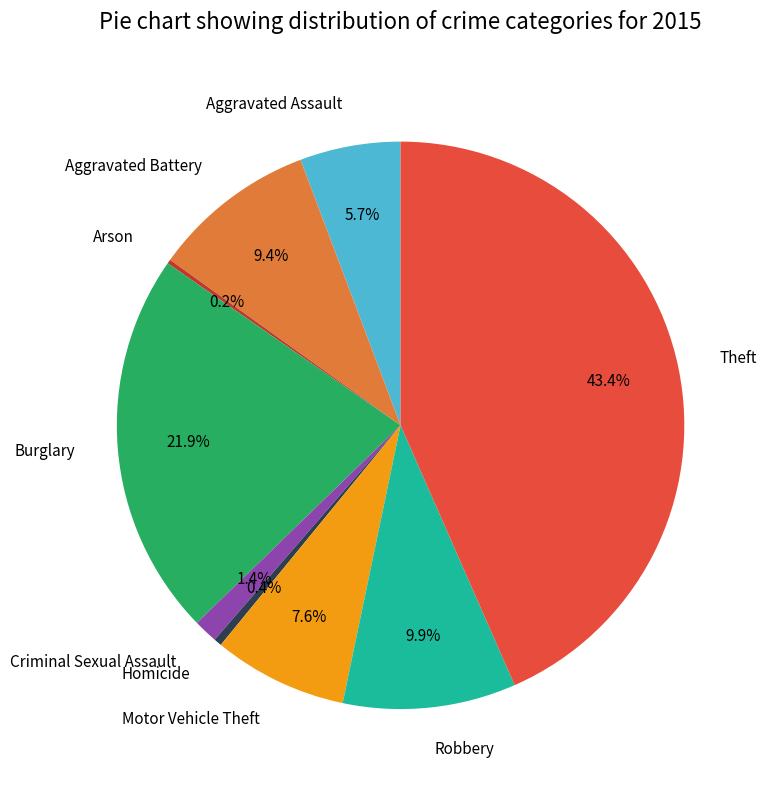

Does Criminal Sexual Assault represent more than half of the total?

No